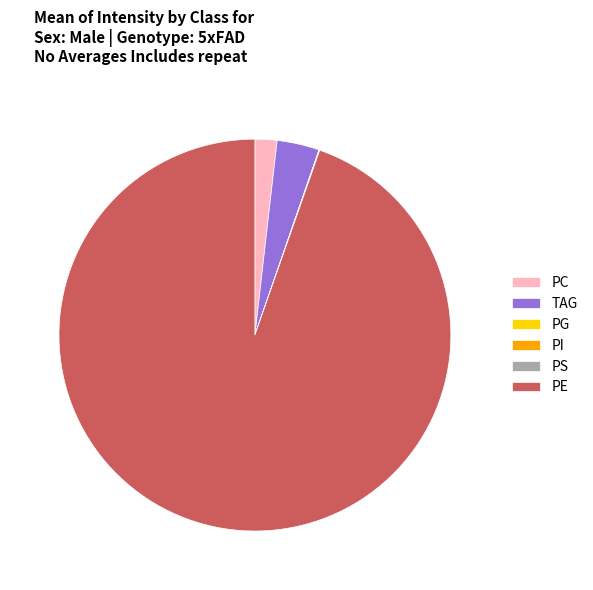

Does any single category account for the majority?

Yes